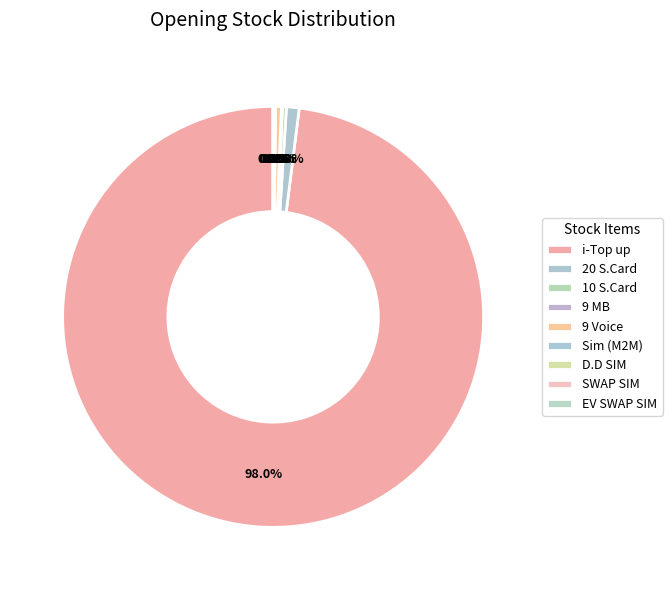

To the nearest percent, what is the average slice percentage?

11%